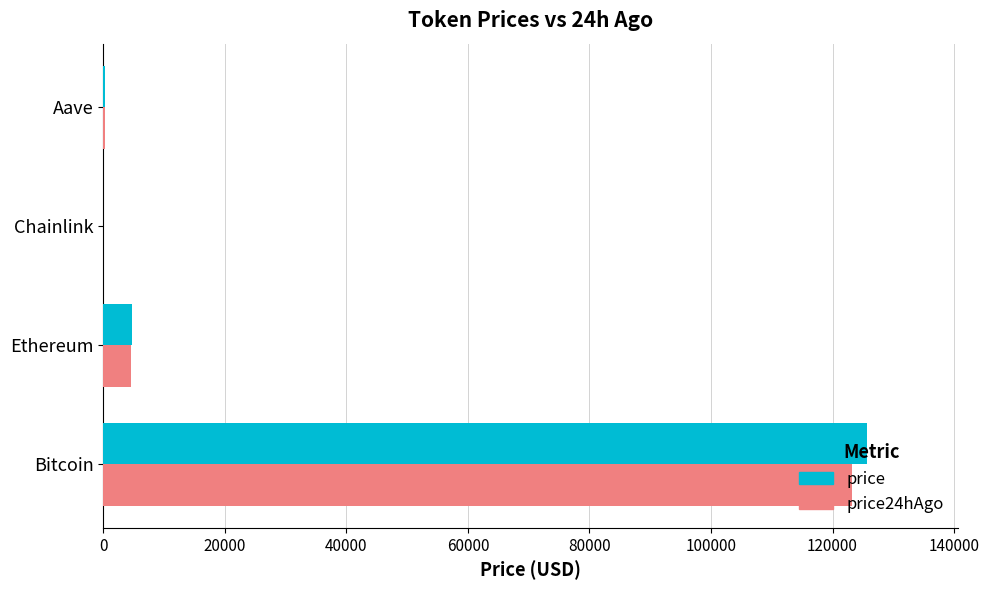

Is it true that price24hAgo equals 197266.2 at Bitcoin?

False